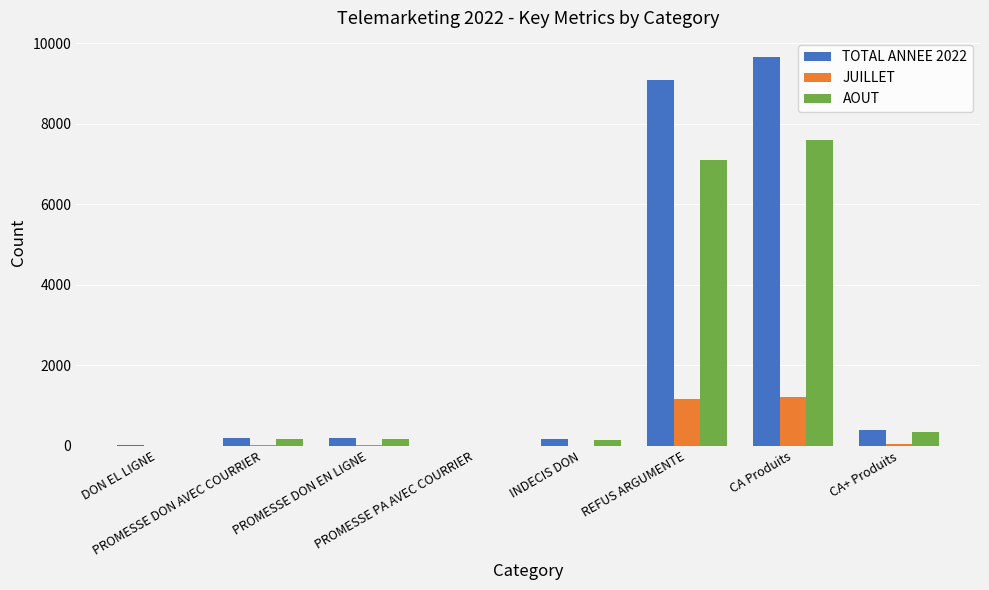

At which category is the sum across all series the highest?

CA Produits